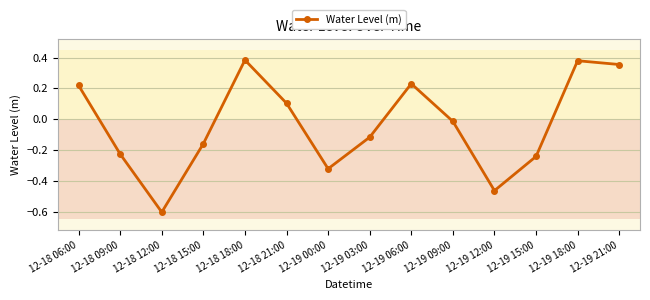

What is the label of the 6th point from the left?

12-18 21:00